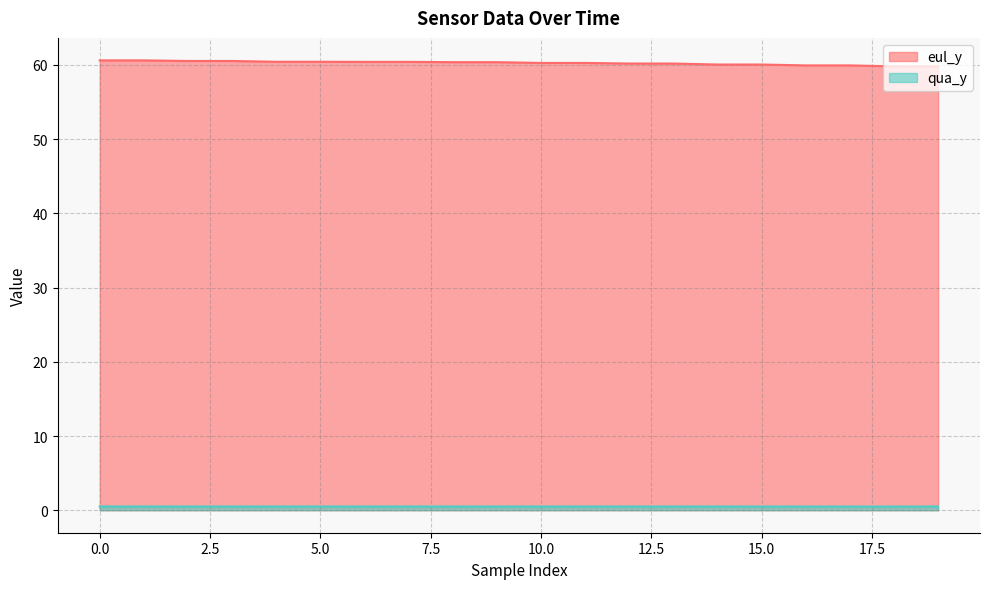

True or false: eul_y has more than 0 interior local peaks.

False